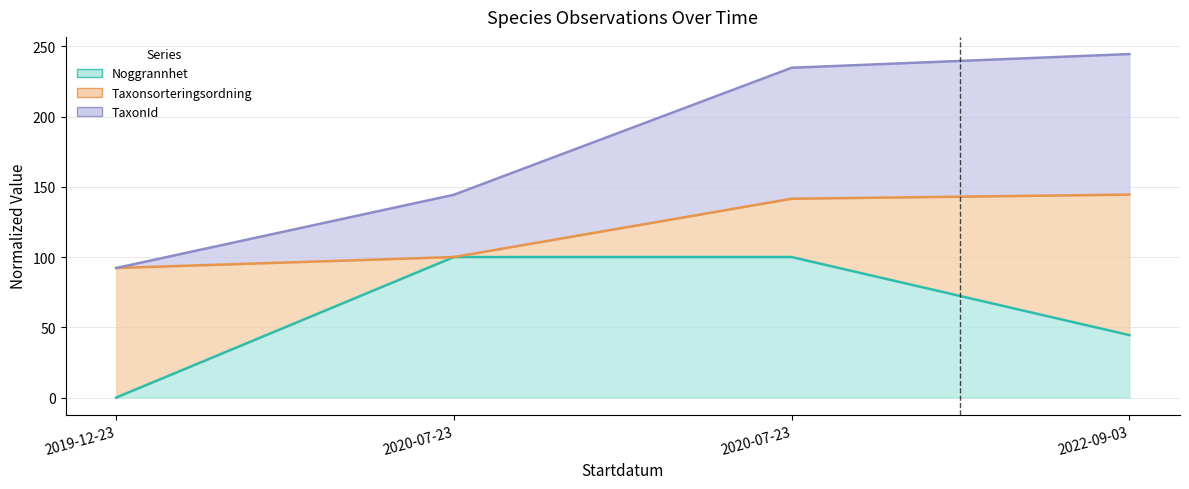

Is it true that Noggrannhet equals 44.4 at 2022-09-03?

True